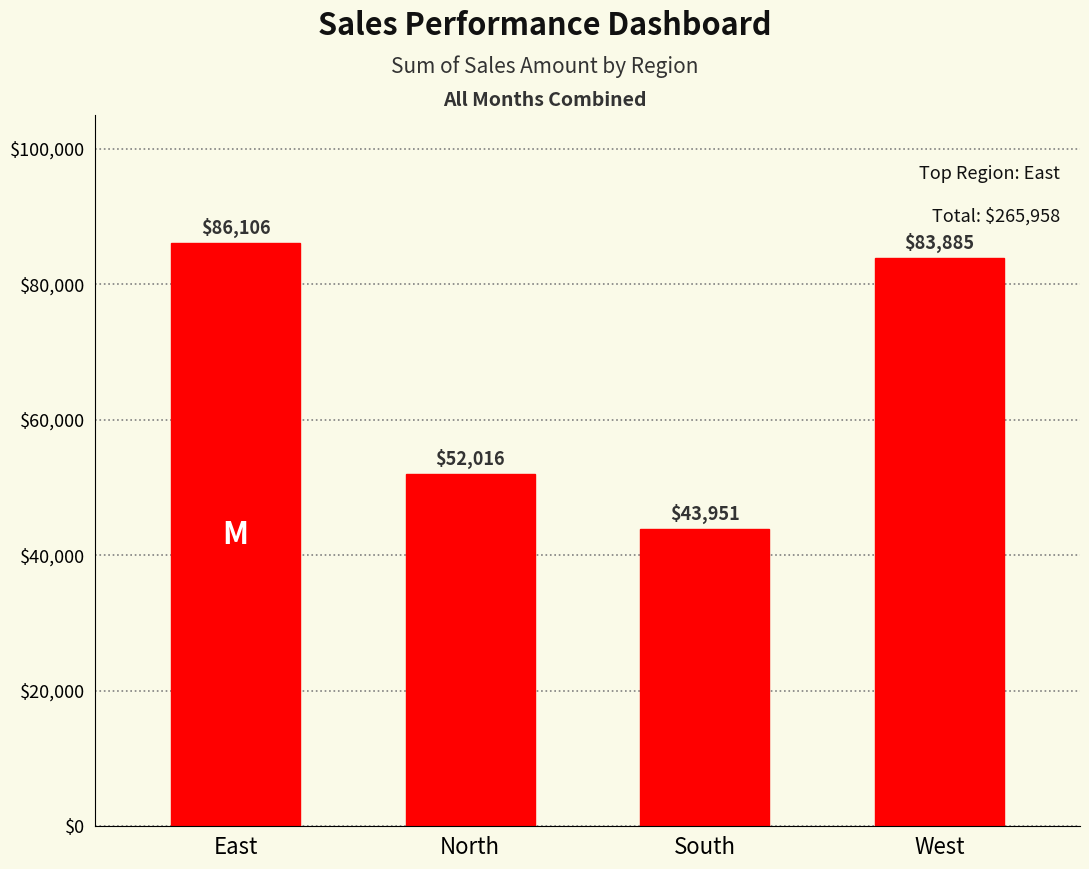

List the labels in order of value, largest first.

East, West, North, South